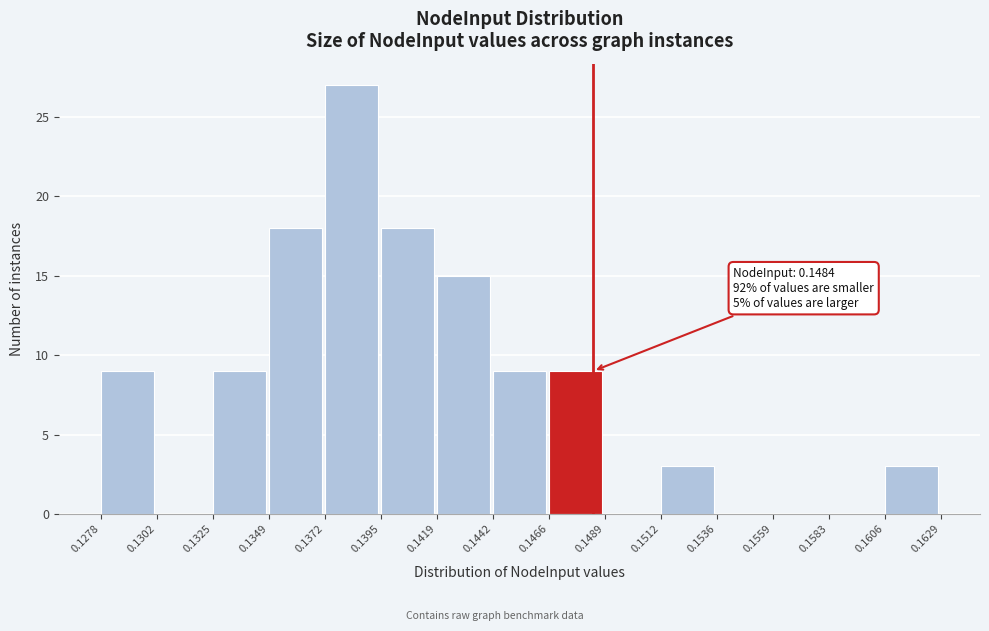

Which range on the x-axis has the tallest bar?

0.1372 to 0.1395